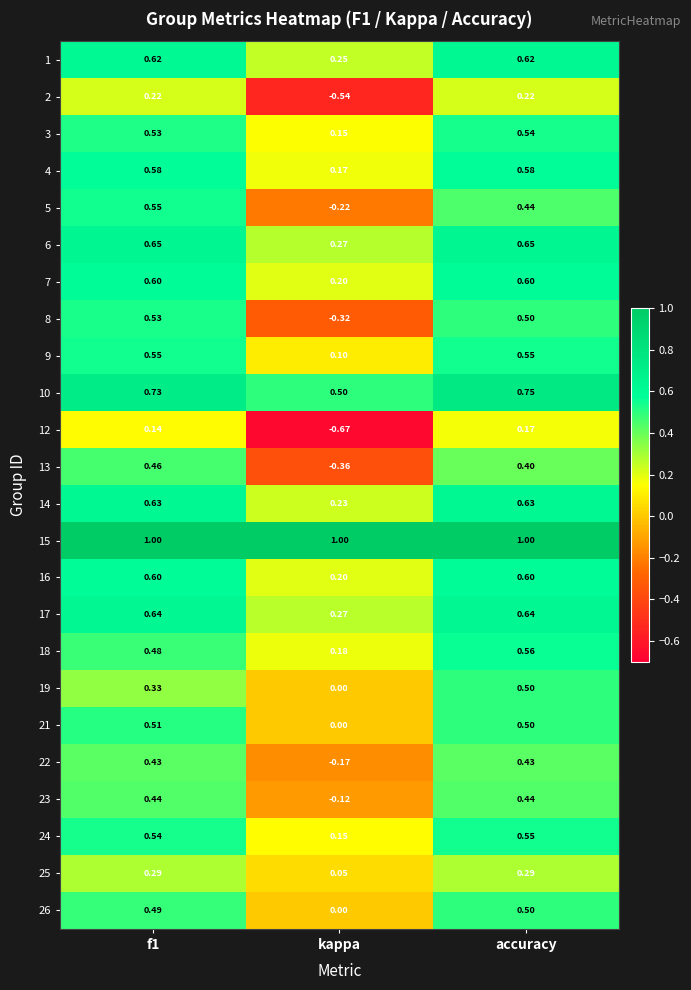

Which category has the lowest value in the 18 series?

kappa